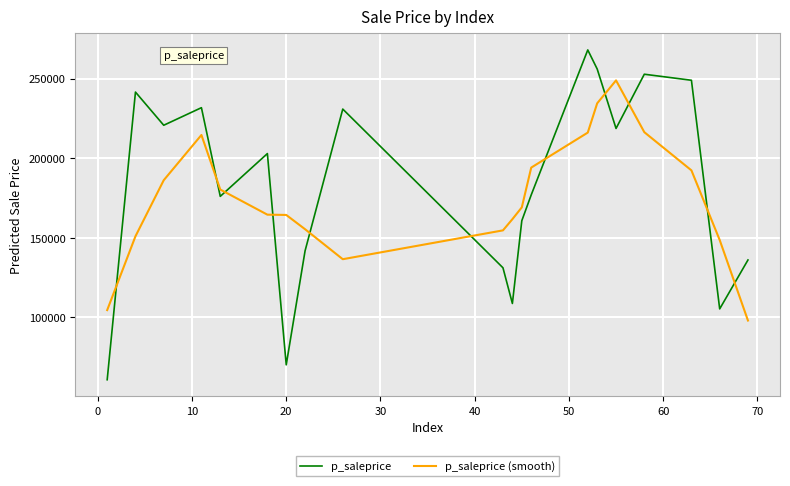

What are all the series names shown in the legend?

p_saleprice, p_saleprice (smooth)